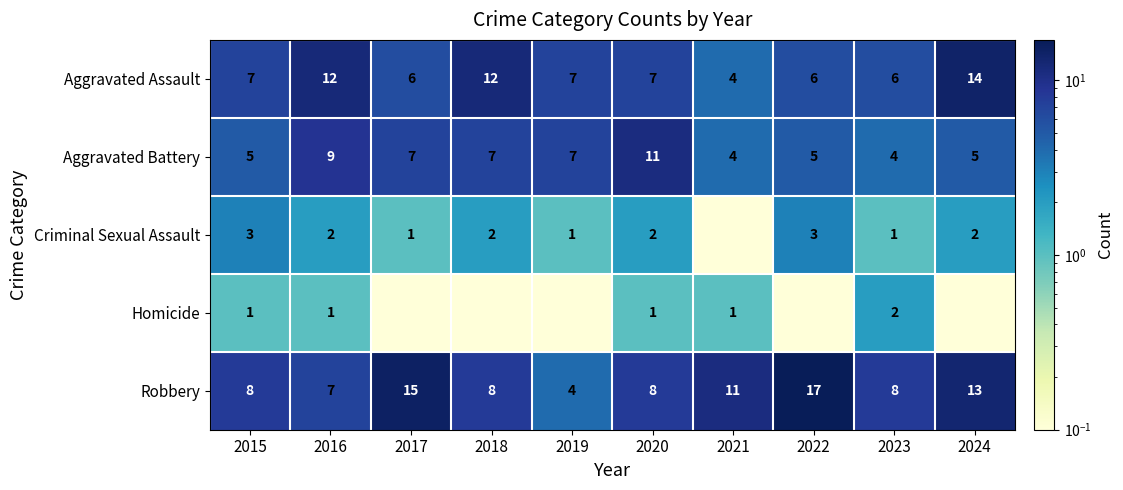

What value does the Aggravated Battery series have at 2024?

5.0